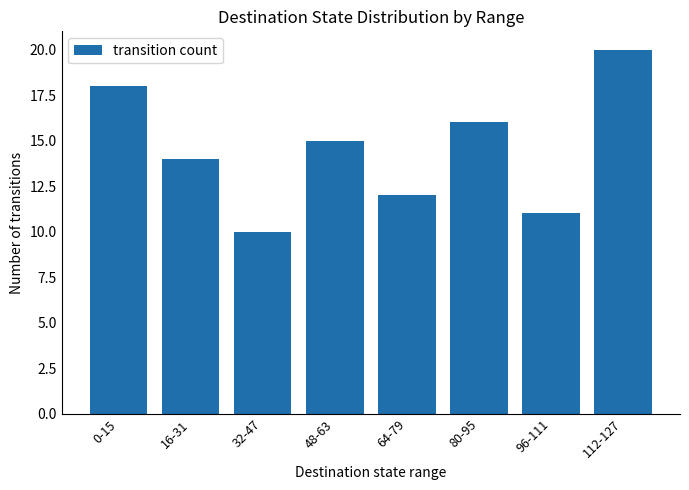

The value at 0-15 is 18. True or false?

True